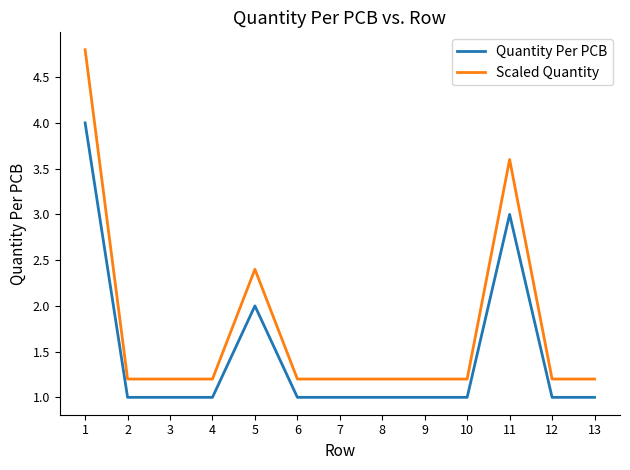

Which series has the widest spread of values?

Scaled Quantity